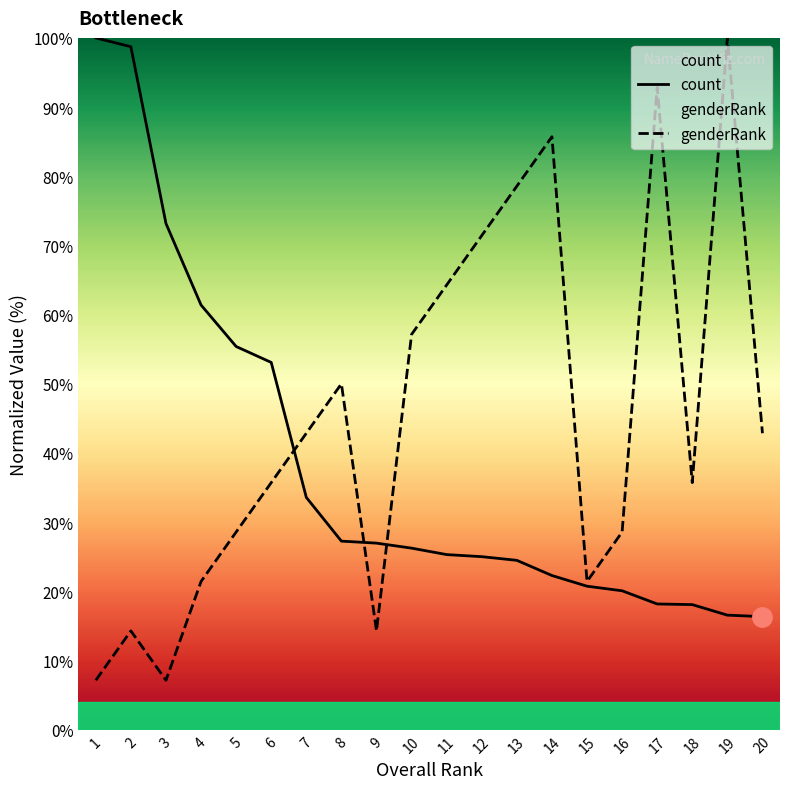

What is the value of the count point at the 11th from the left?

25.3